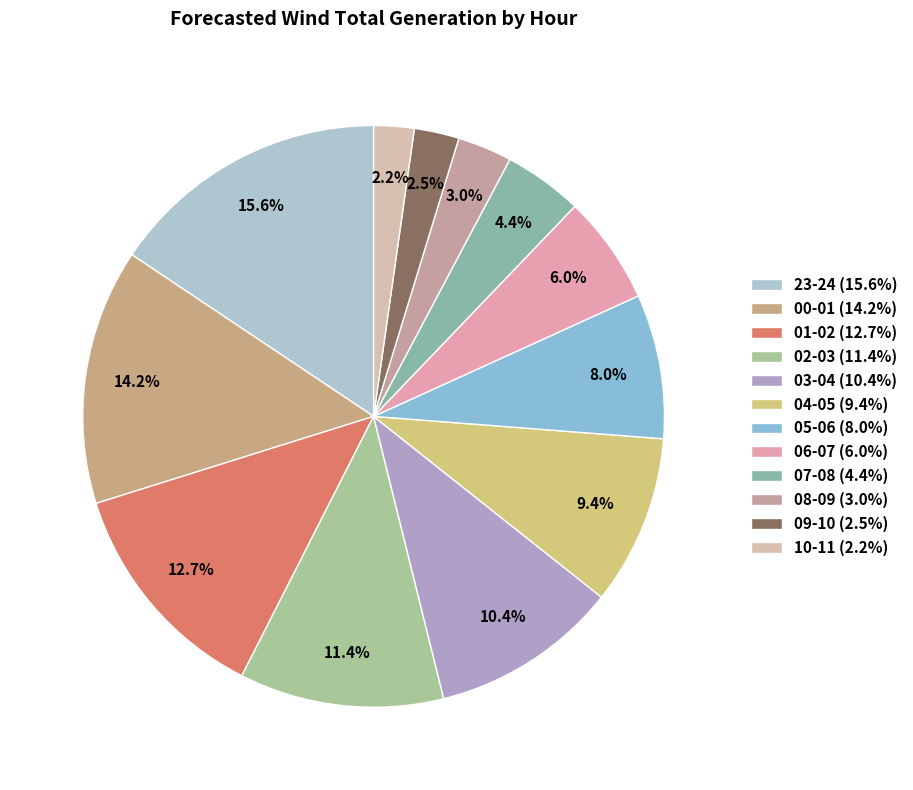

Is 07-08 the majority of the pie?

No